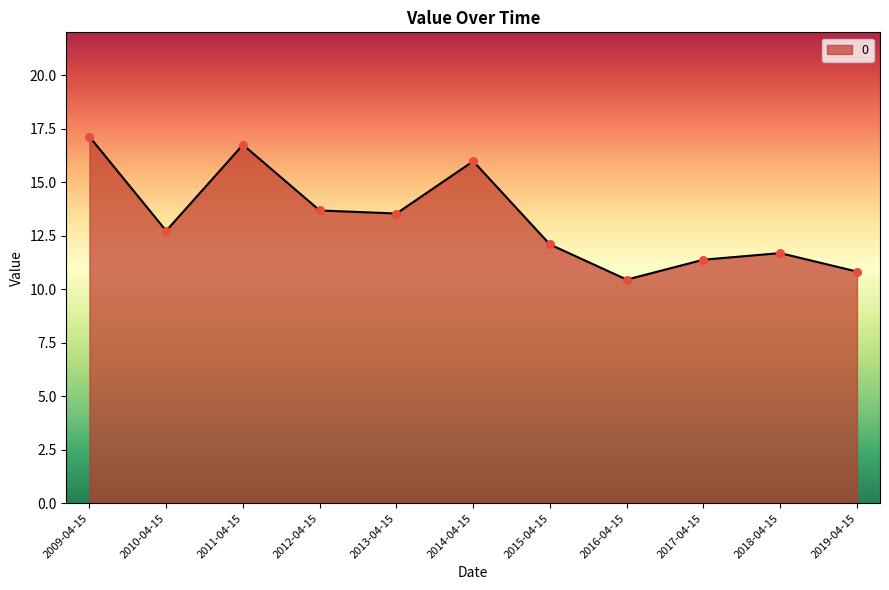

What is the ratio of the value at 2015-04-15 to the value at 2016-04-15?

1.2